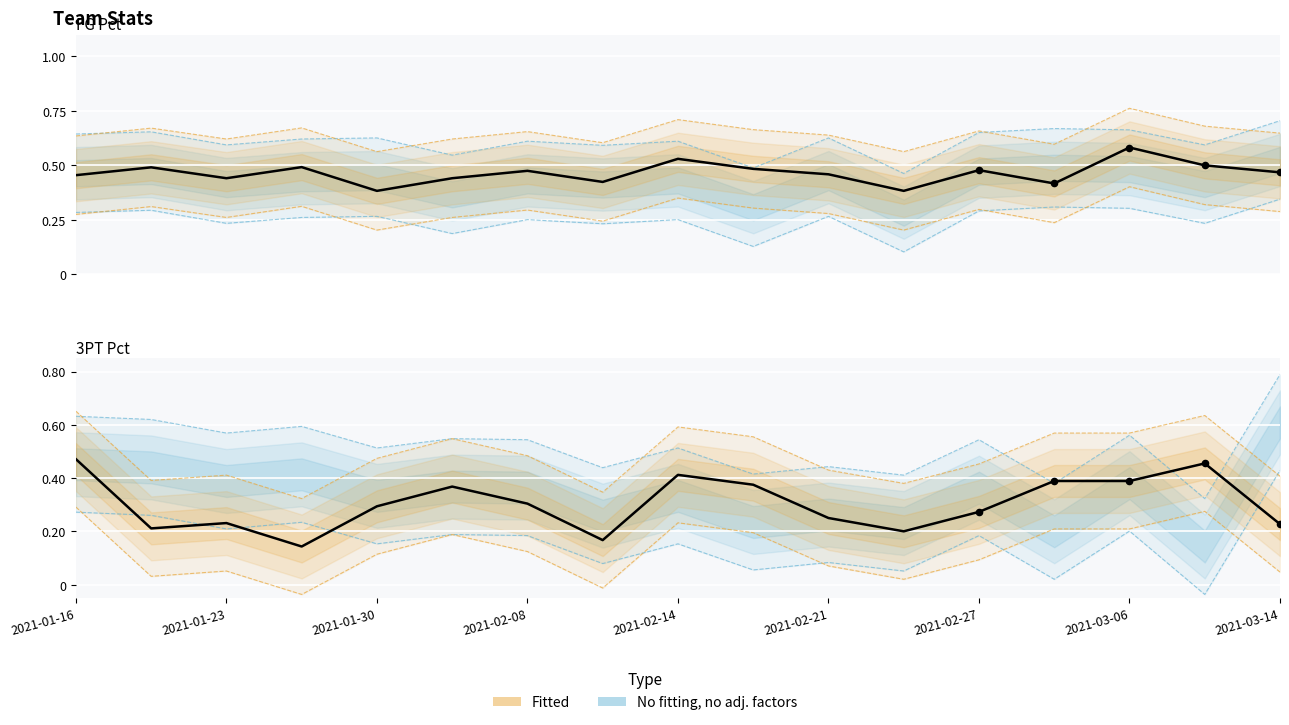

Which series has the largest total across all categories?

FG_Pct